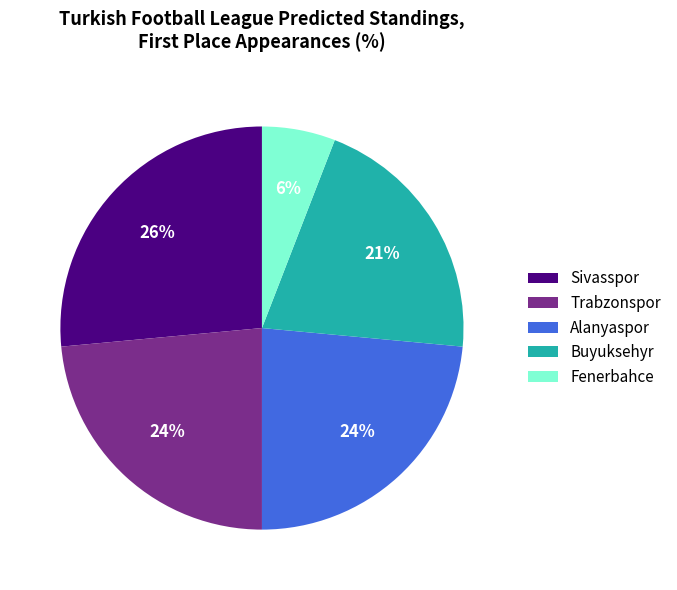

To the nearest percent, what is the combined percentage of Sivasspor and Buyuksehyr?

47%